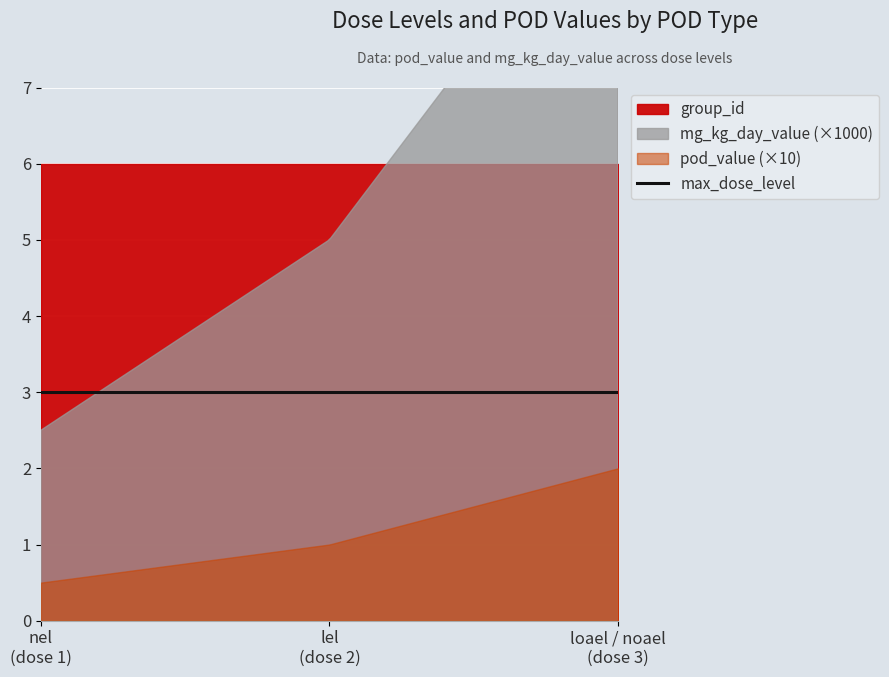

What is the value of the group_id point at the 1st from the left?

6.0